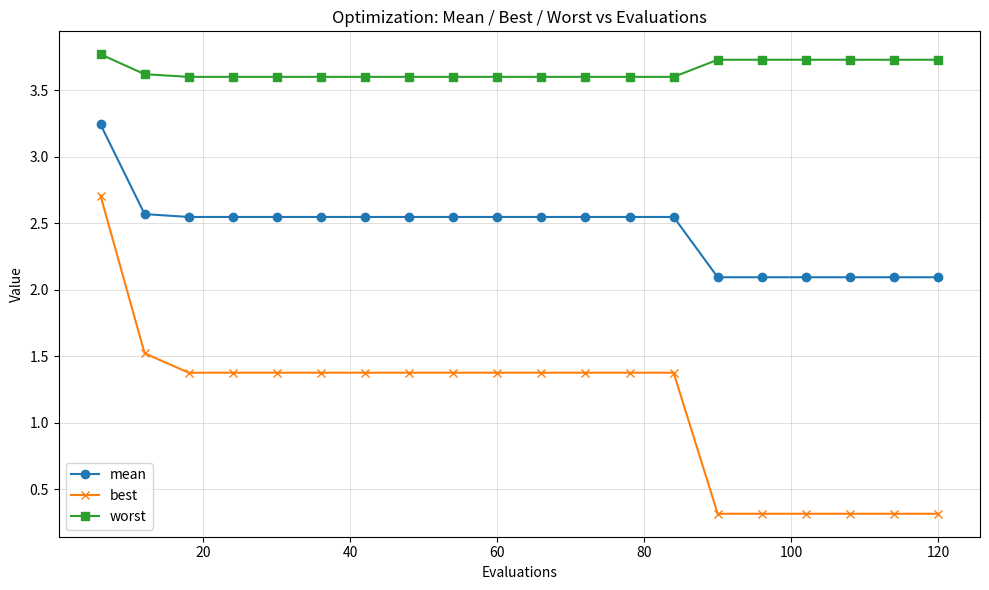

Which series has the largest range (max minus min)?

best